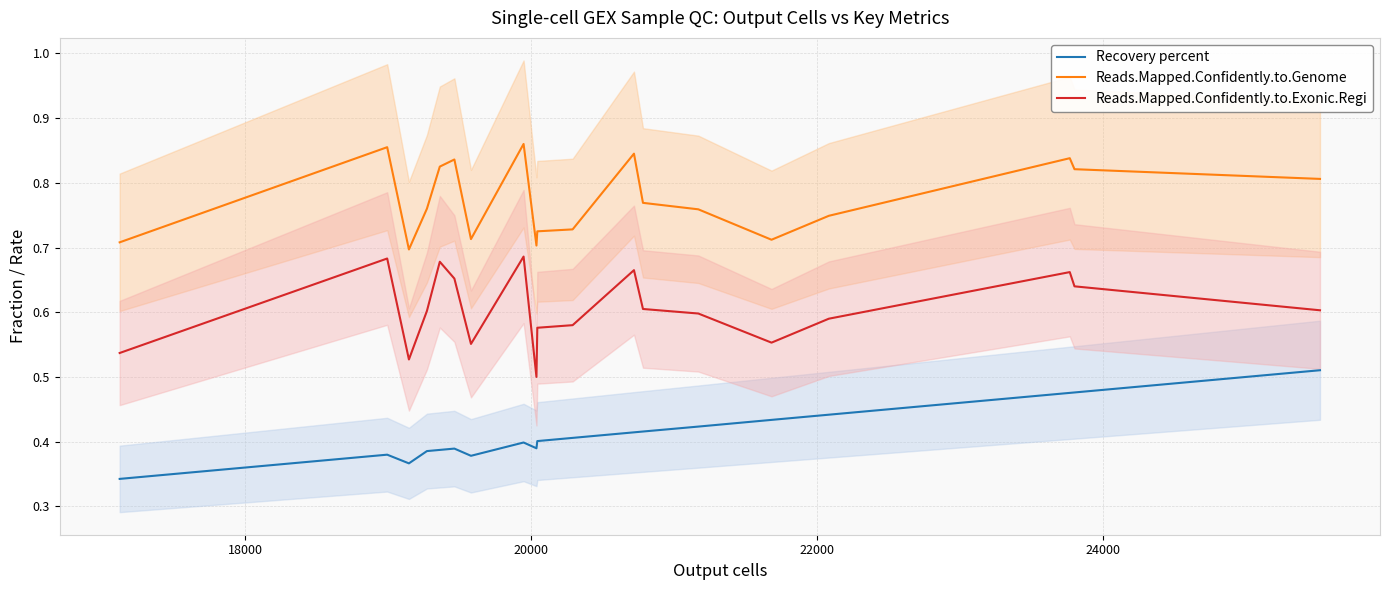

In Reads.Mapped.Confidently.to.Exonic.Regi, how many points are lower than both neighbors (excluding endpoints)?

4